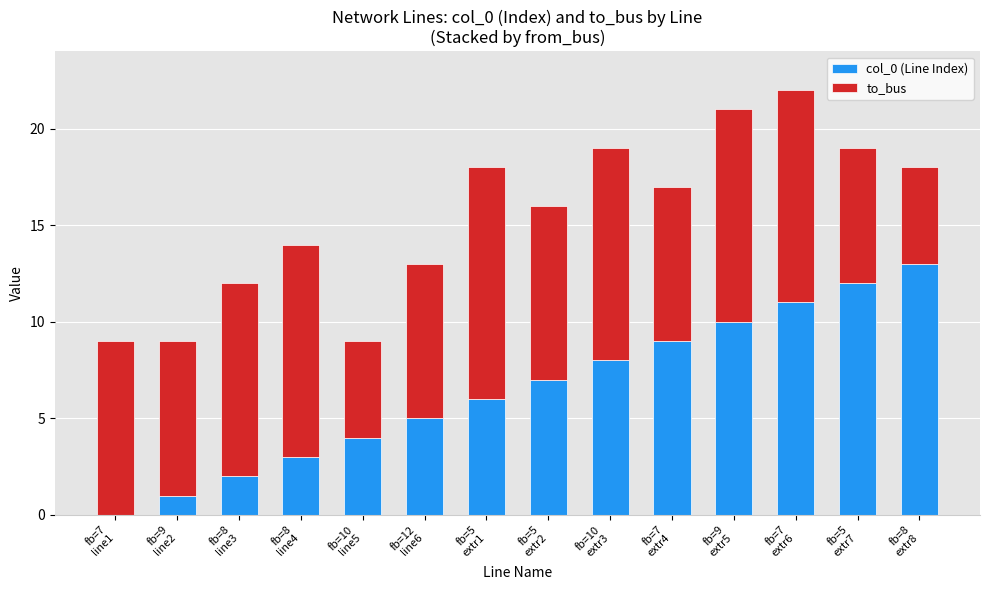

What are all the series names shown in the legend?

col_0 (Line Index), to_bus